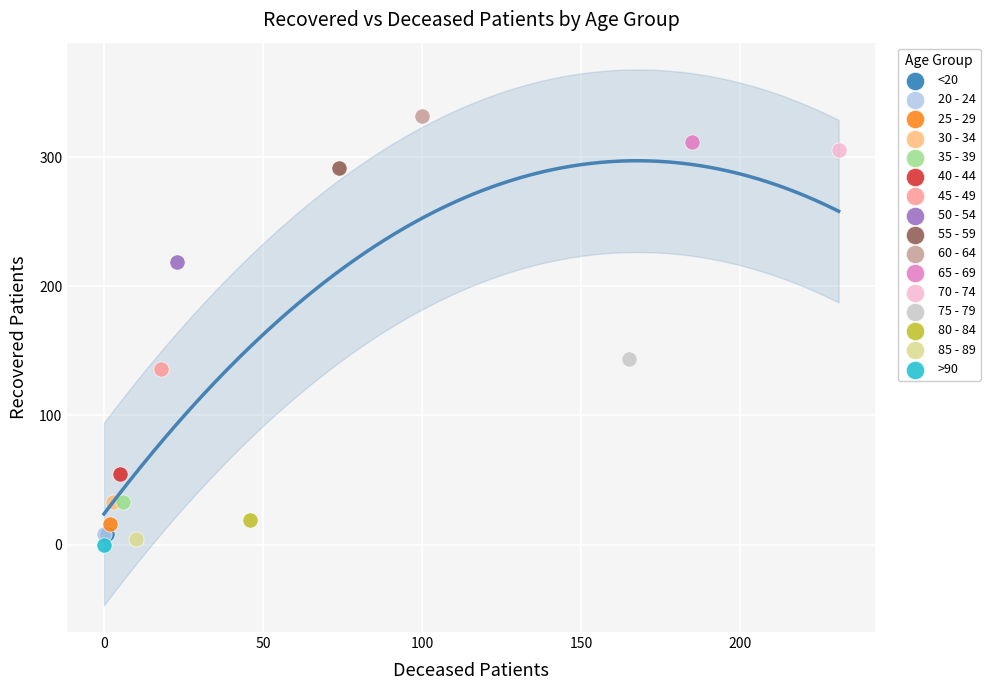

What are all the series names shown in the legend?

<20, 20 - 24, 25 - 29, 30 - 34, 35 - 39, 40 - 44, 45 - 49, 50 - 54, 55 - 59, 60 - 64, 65 - 69, 70 - 74, 75 - 79, 80 - 84, 85 - 89, >90